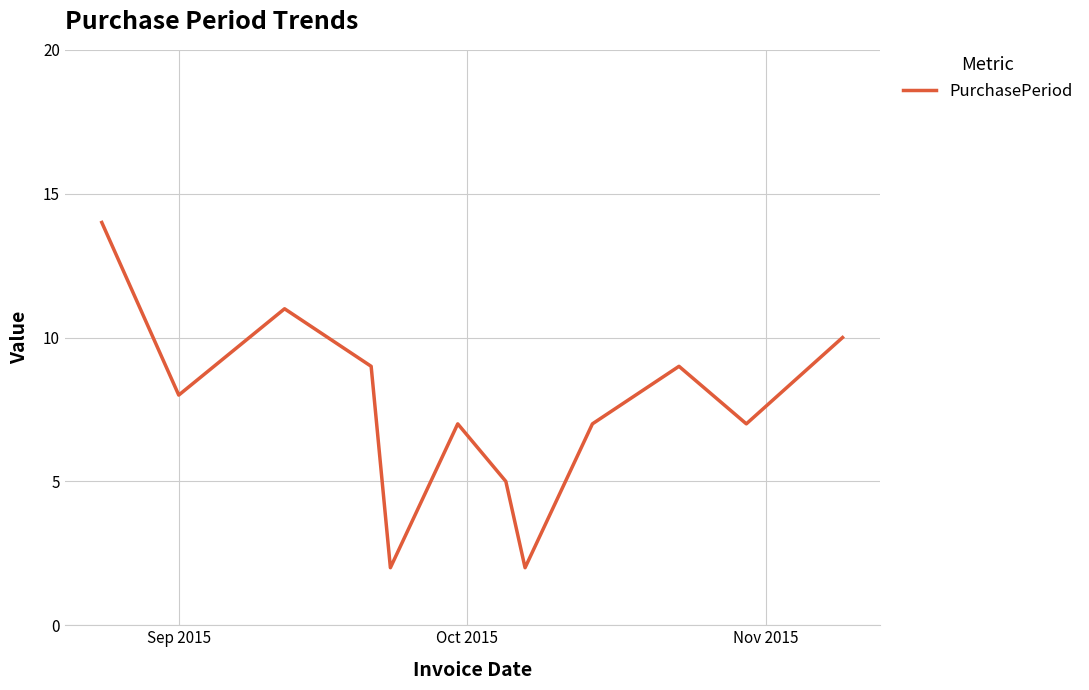

What is the difference between the maximum and minimum values?

12